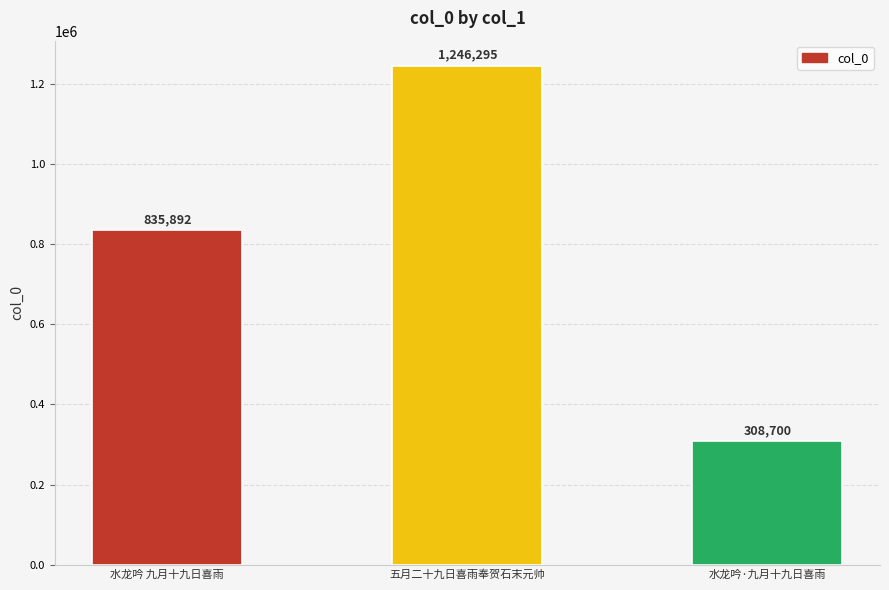

Where is the data nearest to the value 777497?

水龙吟 九月十九日喜雨